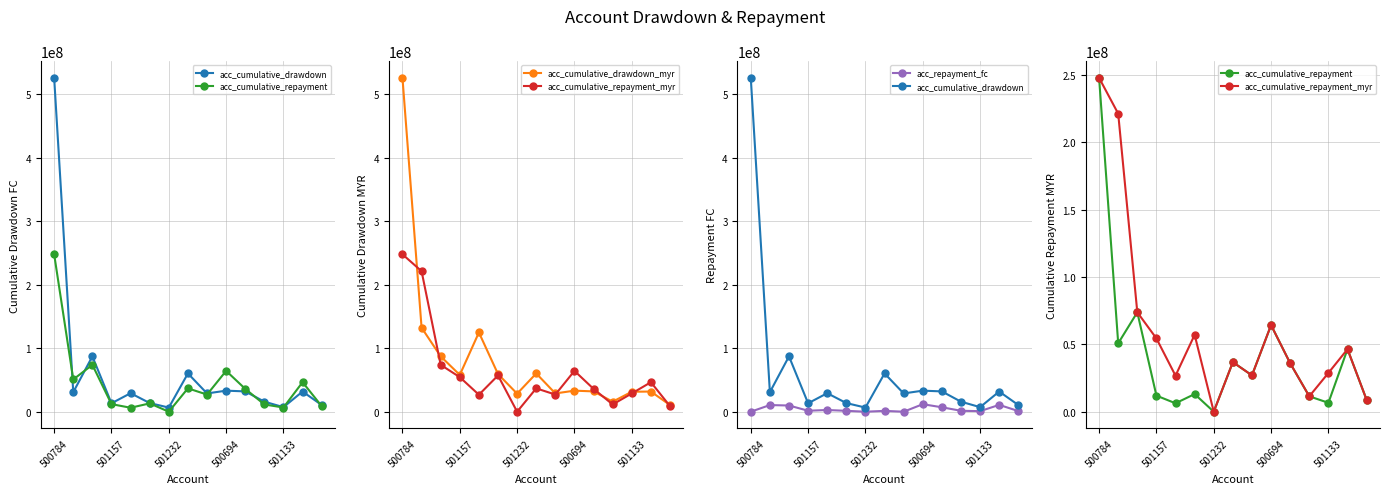

Read the acc_cumulative_repayment value at 500694.

64332997.5